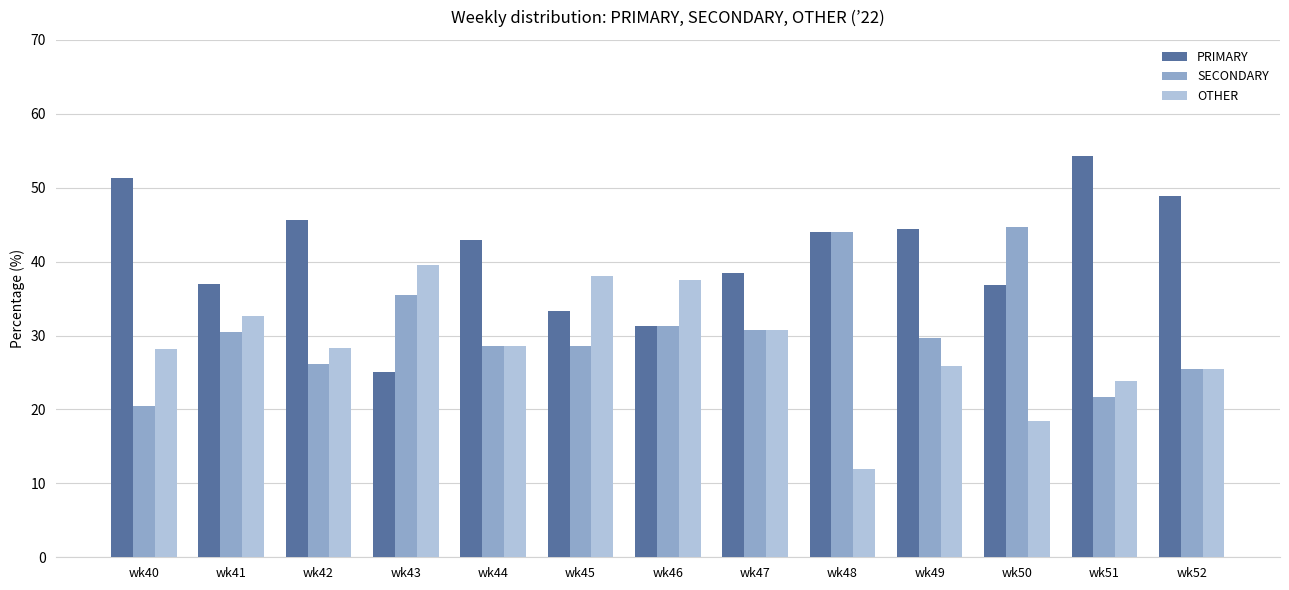

The value of PRIMARY at wk52 is 48.9. True or false?

True